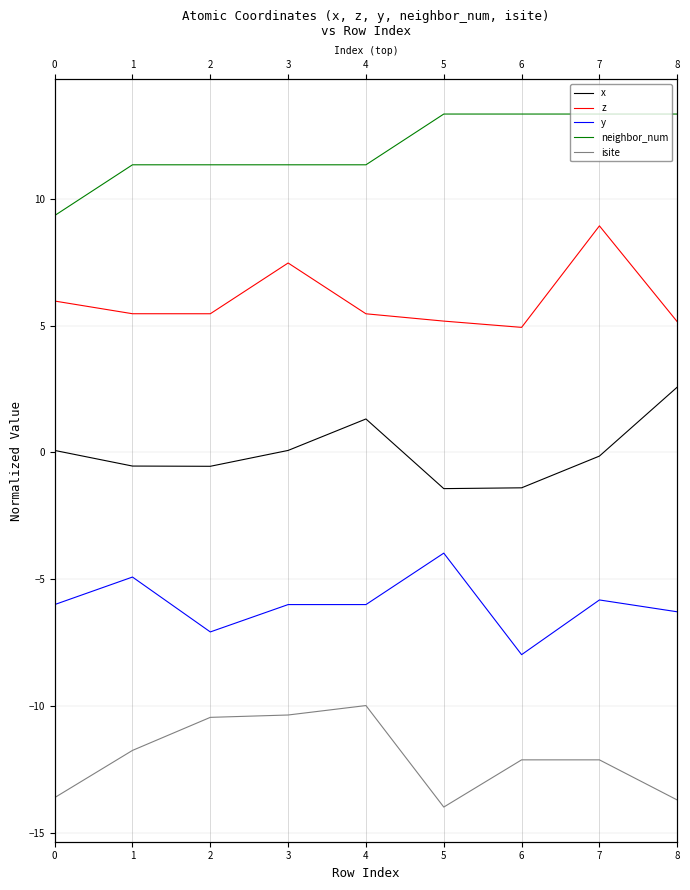

Does the chart have visible grid lines?

Yes